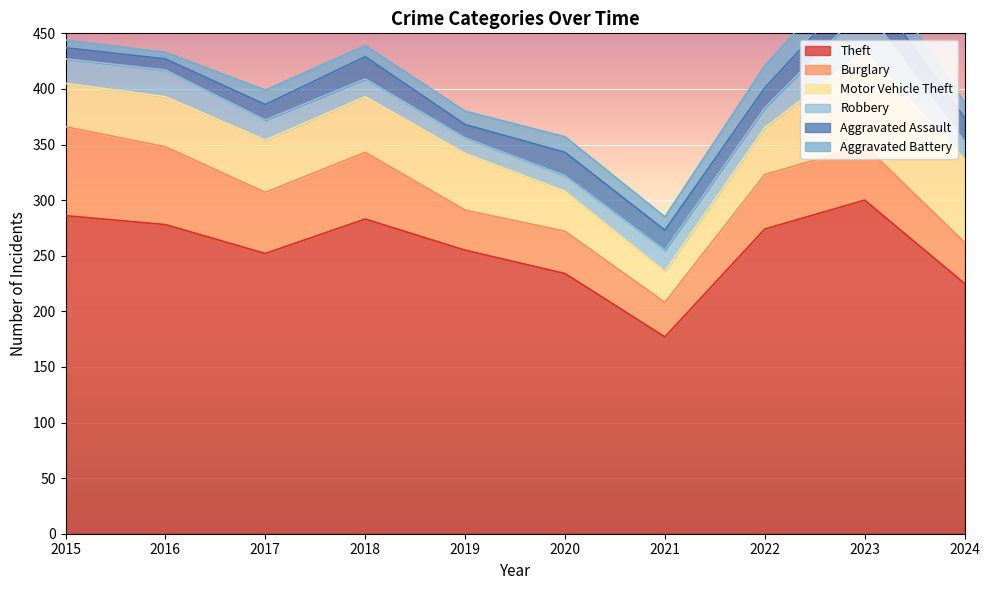

At which category does Aggravated Battery reach its first local peak?

2017